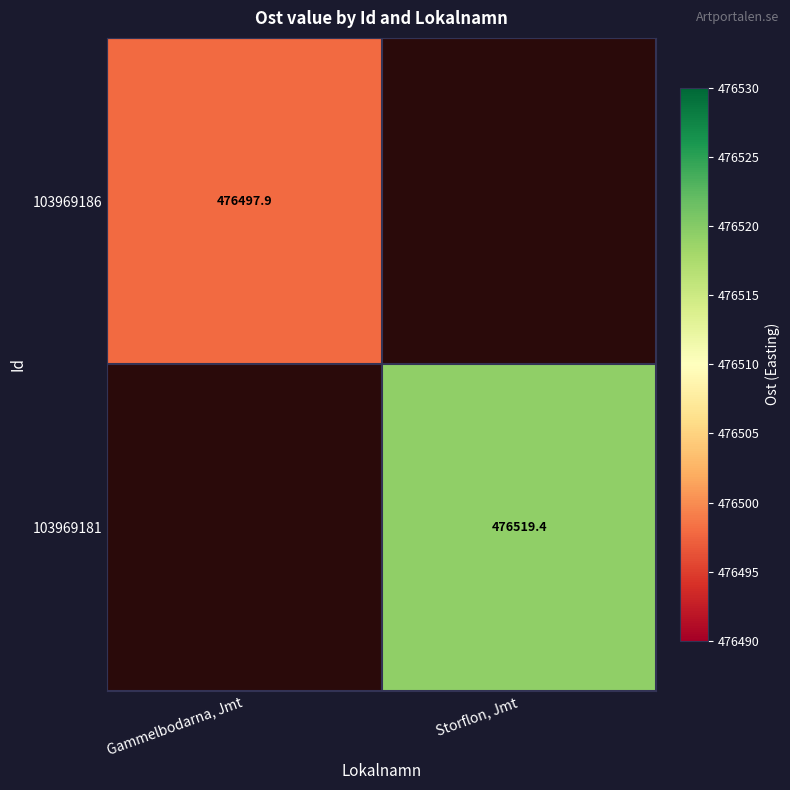

Between Gammelbodarna, Jmt and Storflon, Jmt, which is larger?

Storflon, Jmt